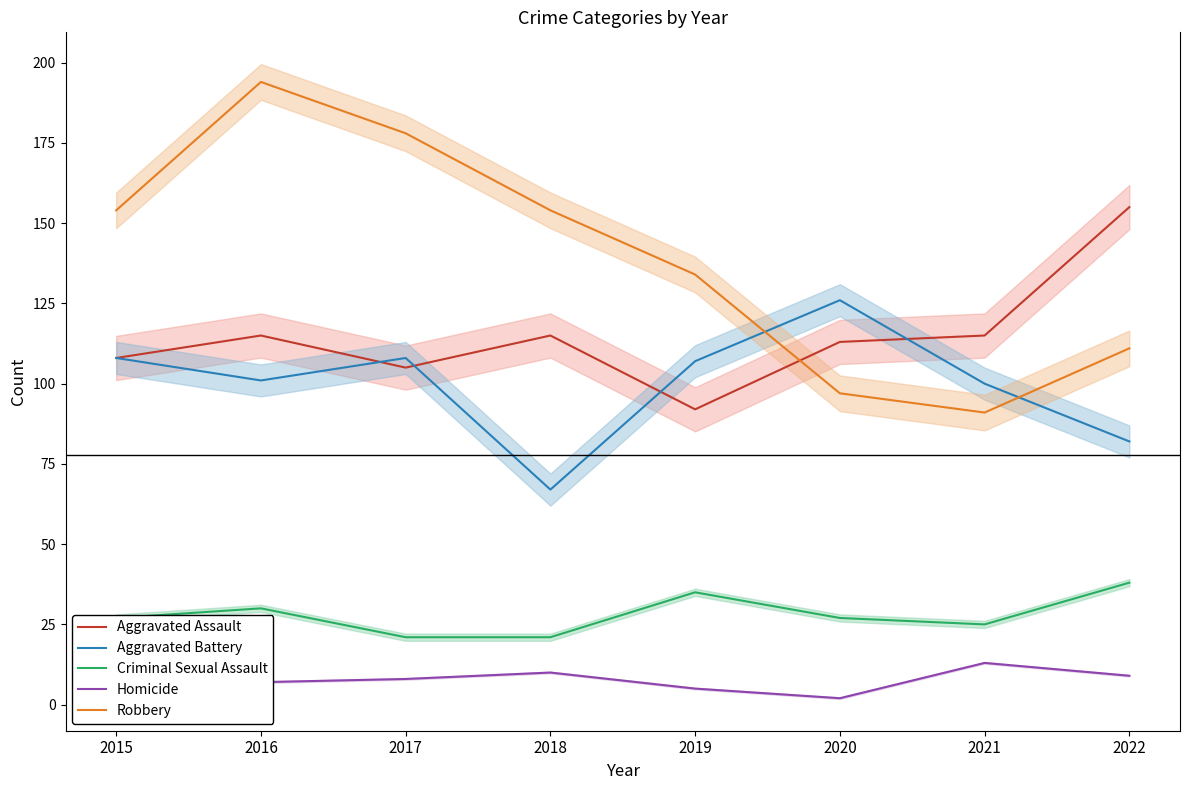

How many data points in Homicide are less than 9?

4